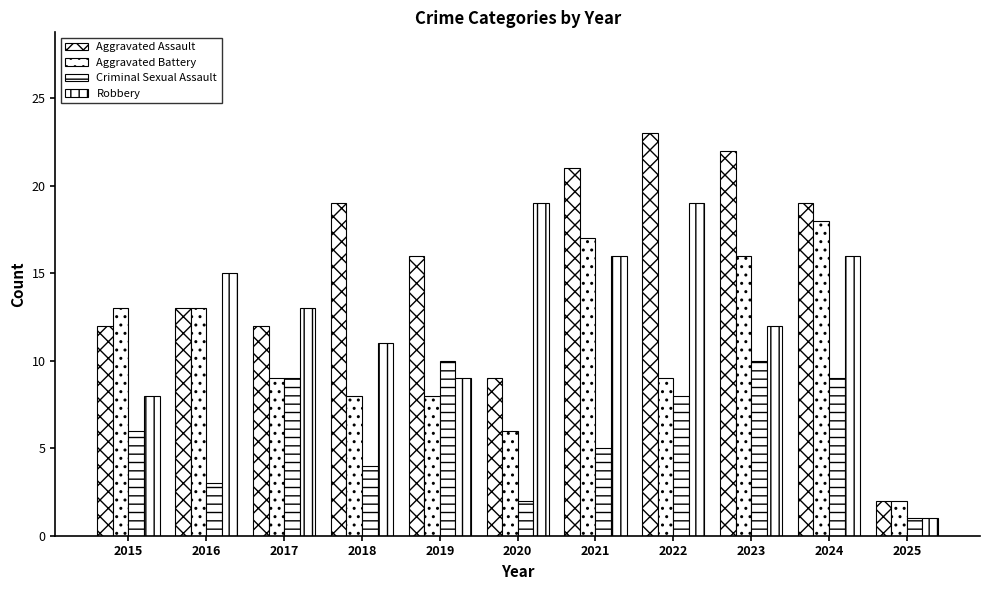

Read the Robbery value at 2023, to the nearest 5.

10